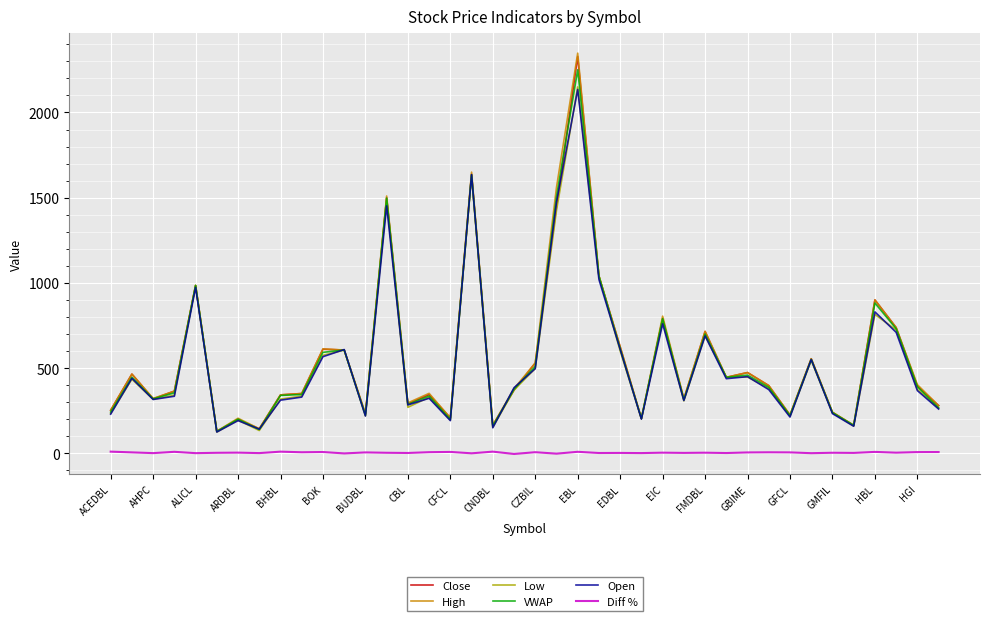

What is the greatest value displayed?

2348.0